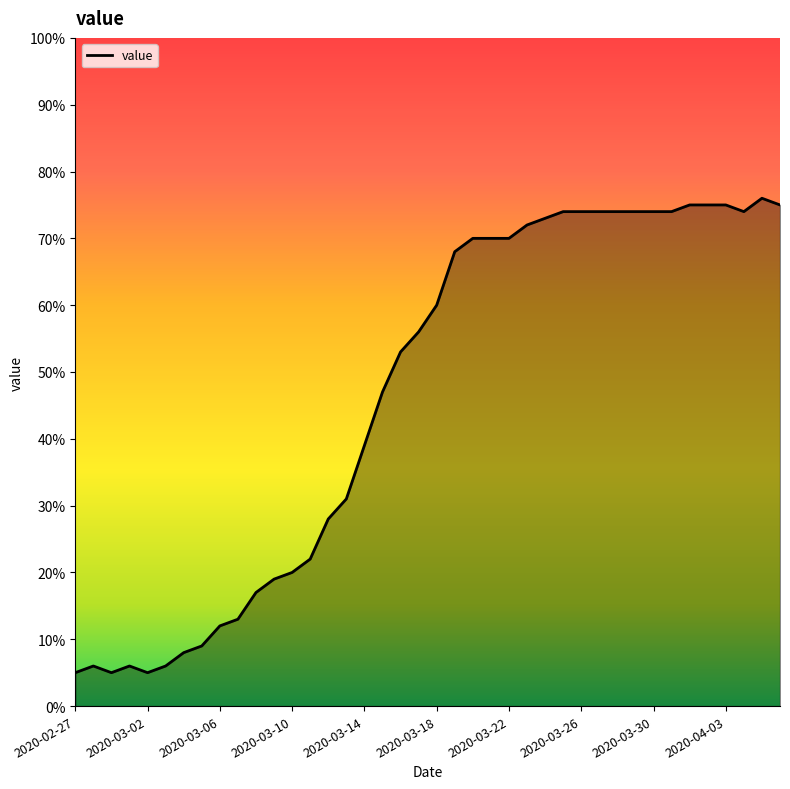

What is the greatest value displayed?

76